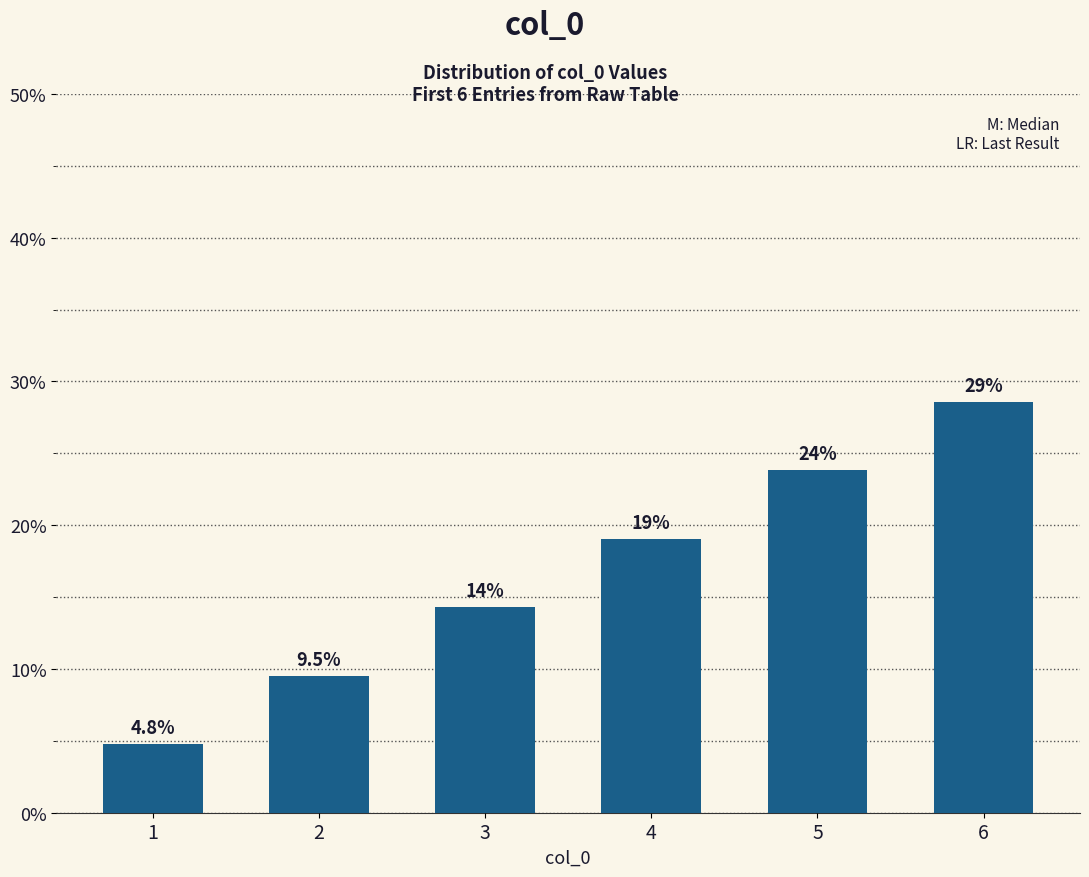

Are the bars grouped side by side (vs. stacked)?

No